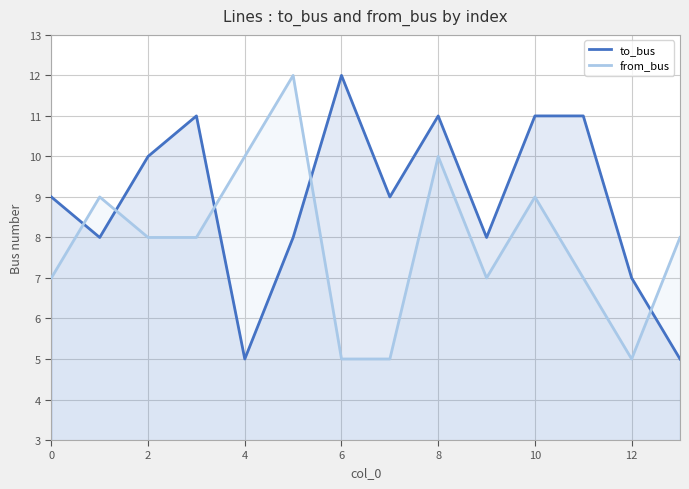

Rank the series by their average value, from highest to lowest.

to_bus, from_bus